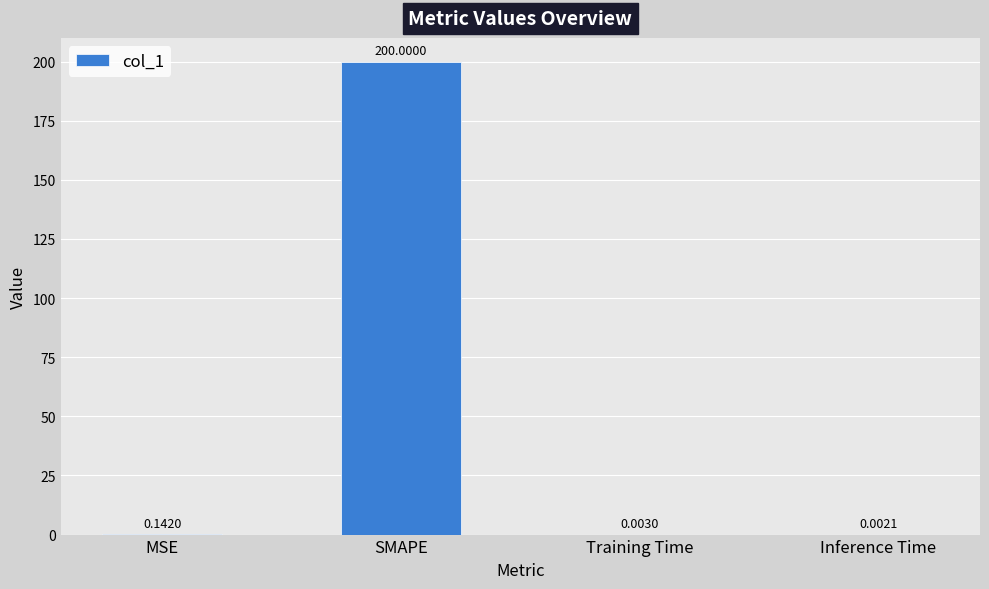

Which category has the highest value across all series?

SMAPE